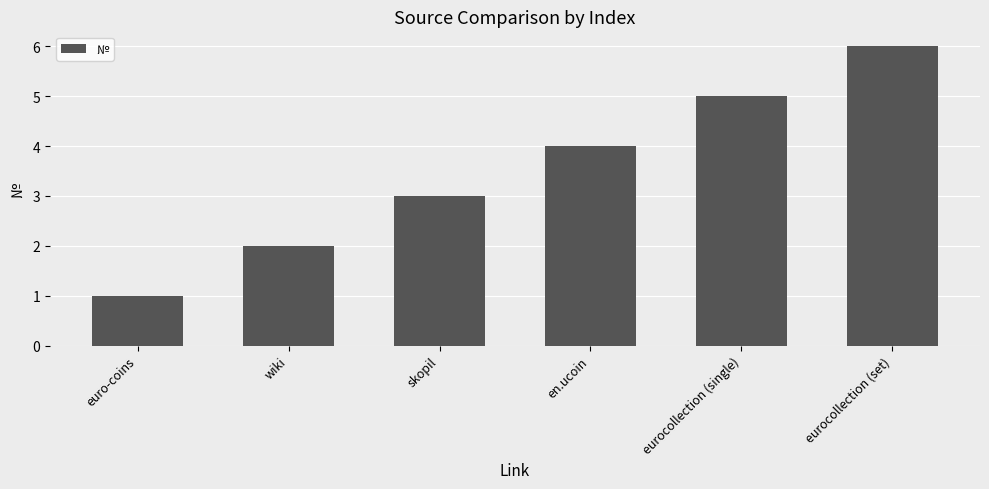

What is the change in value from eurocollection (single) to eurocollection (set)?

+1